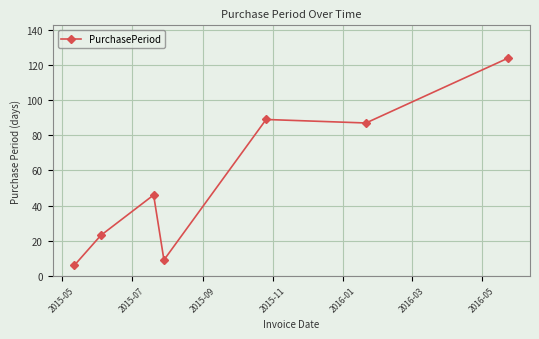

What is the value of the 4th point from the left?

9